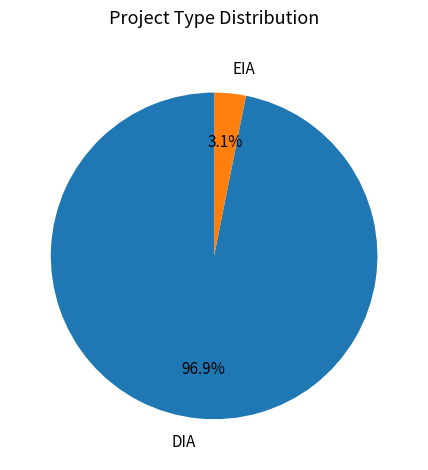

Between DIA and EIA, which is larger?

DIA